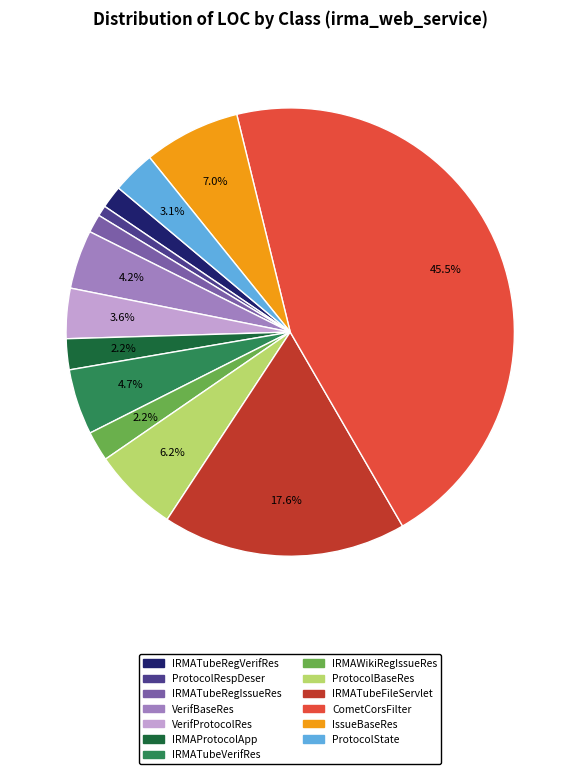

Which has a higher value, VerifProtocolRes or CometCorsFilter?

CometCorsFilter